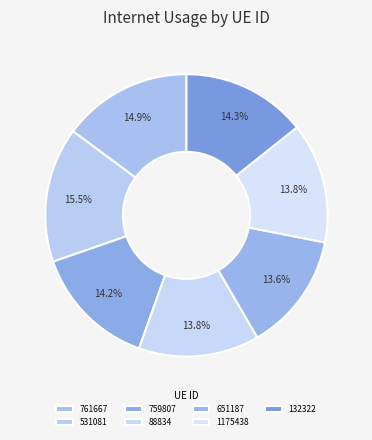

How many slices are in this pie chart?

7